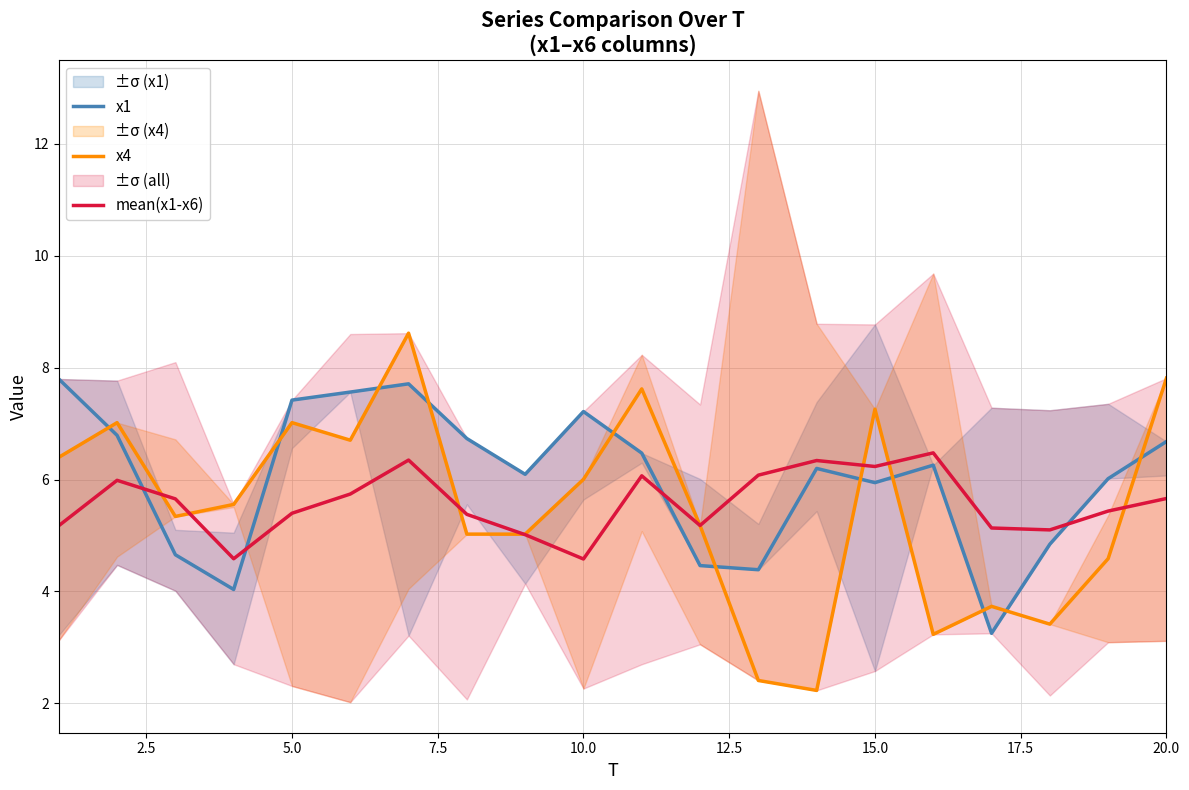

How many lines are shown in the chart?

3